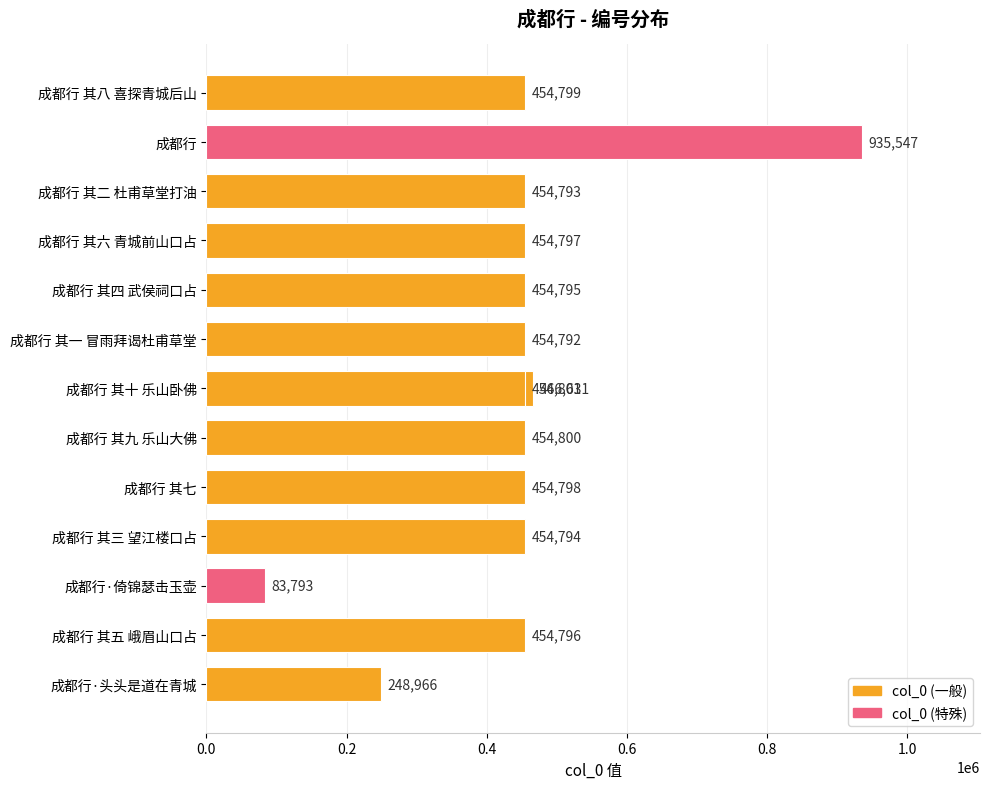

Is it true that the value at 成都行 其一 冒雨拜谒杜甫草堂 is 108700?

False